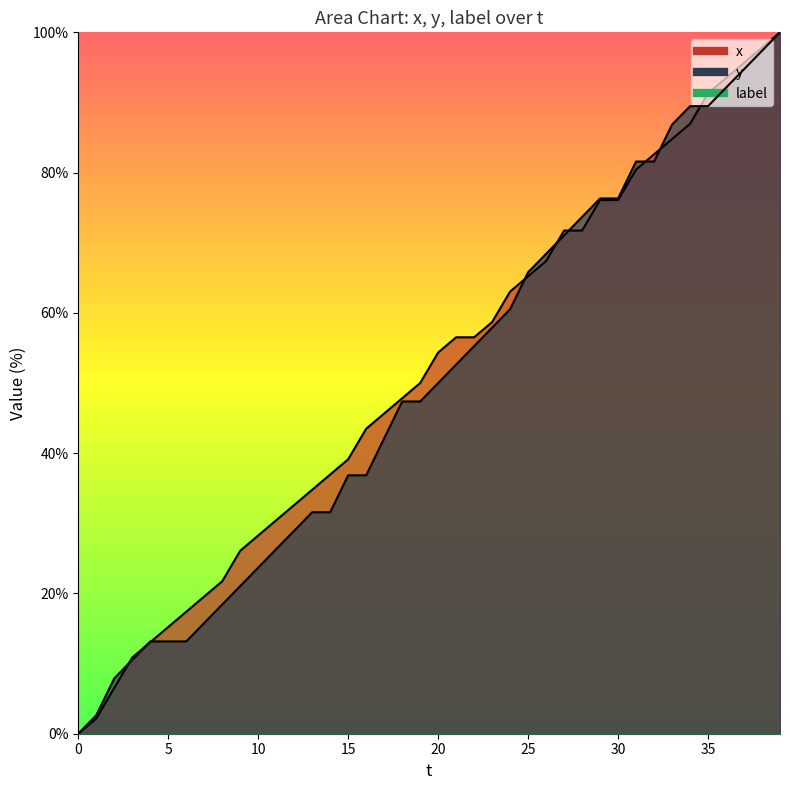

True or false: x has more than 2 interior local peaks.

False